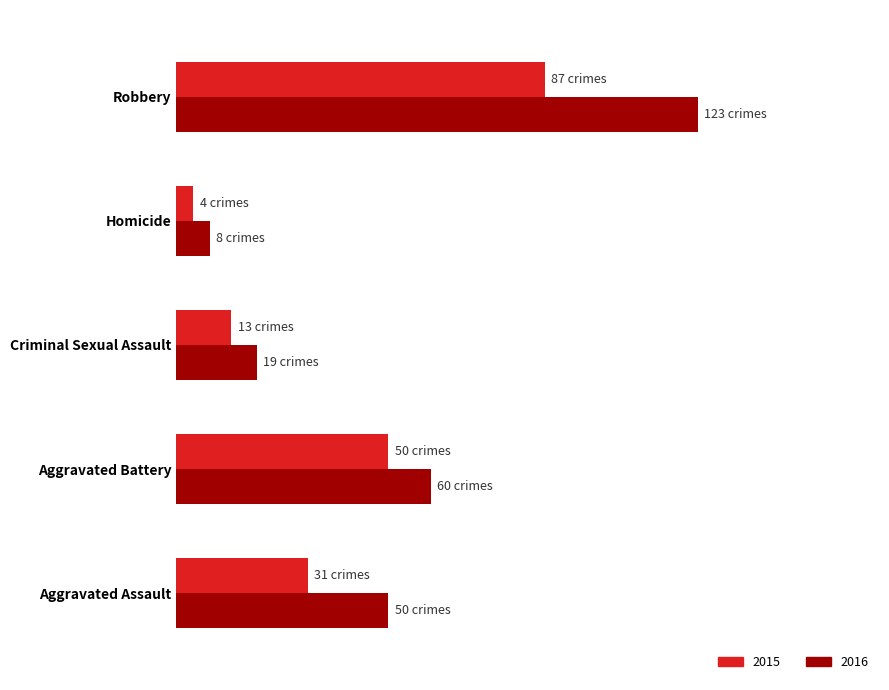

What are all the series names shown in the legend?

2015, 2016